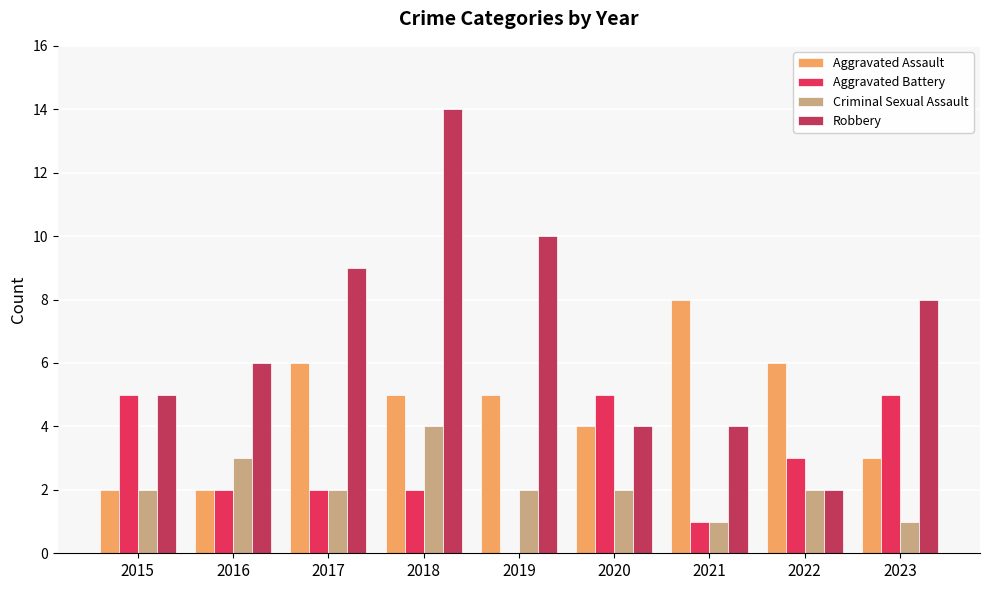

Which series has the largest total across all categories?

Robbery